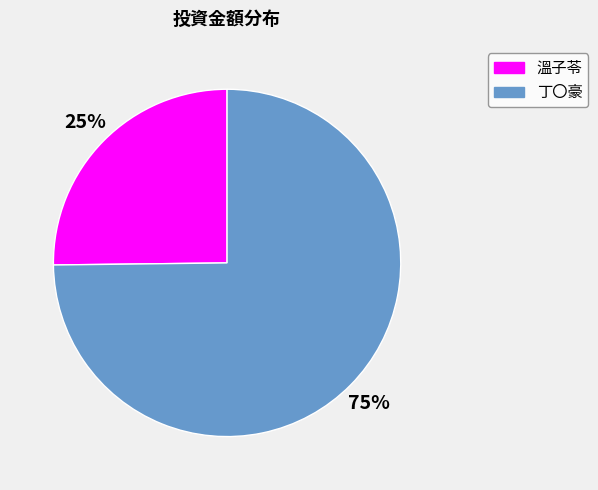

What is the largest slice in the pie chart?

丁〇豪